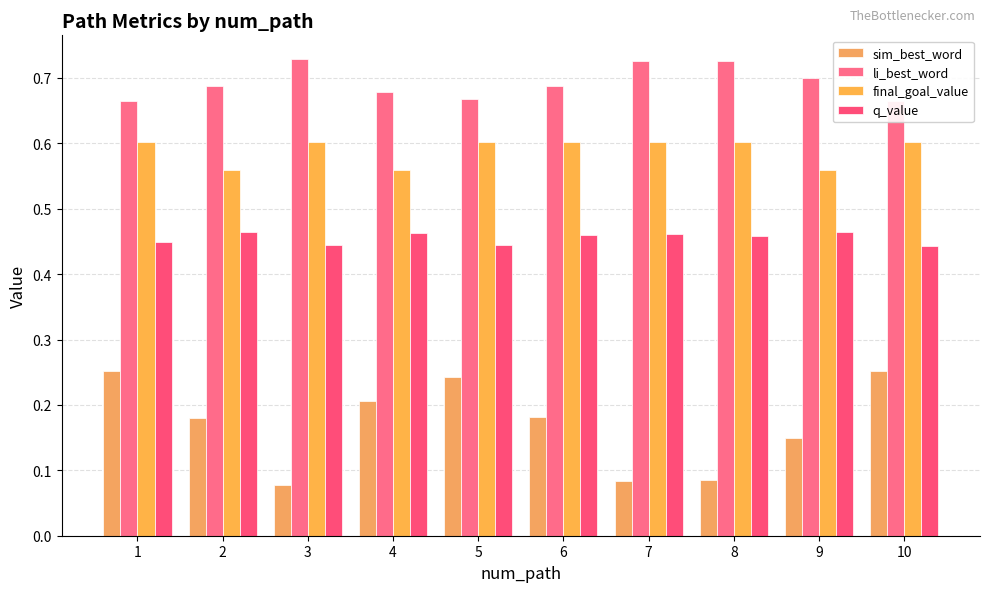

Reading right to left, transcribe all the data shown in this chart.

sim_best_word: 10=0.3	9=0.1	8=0.1	7=0.1	6=0.2	5=0.2	4=0.2	3=0.1	2=0.2	1=0.3
li_best_word: 10=0.7	9=0.7	8=0.7	7=0.7	6=0.7	5=0.7	4=0.7	3=0.7	2=0.7	1=0.7
final_goal_value: 10=0.6	9=0.6	8=0.6	7=0.6	6=0.6	5=0.6	4=0.6	3=0.6	2=0.6	1=0.6
q_value: 10=0.4	9=0.5	8=0.5	7=0.5	6=0.5	5=0.4	4=0.5	3=0.4	2=0.5	1=0.4